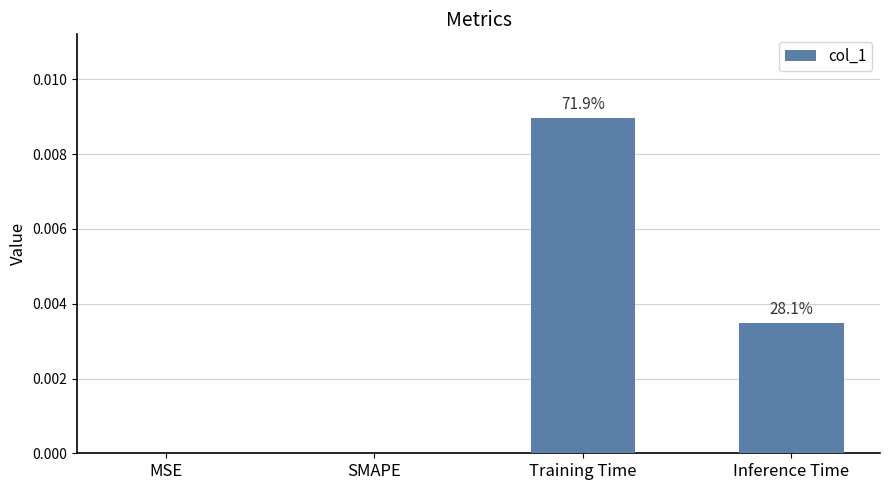

Are the bars horizontal?

No